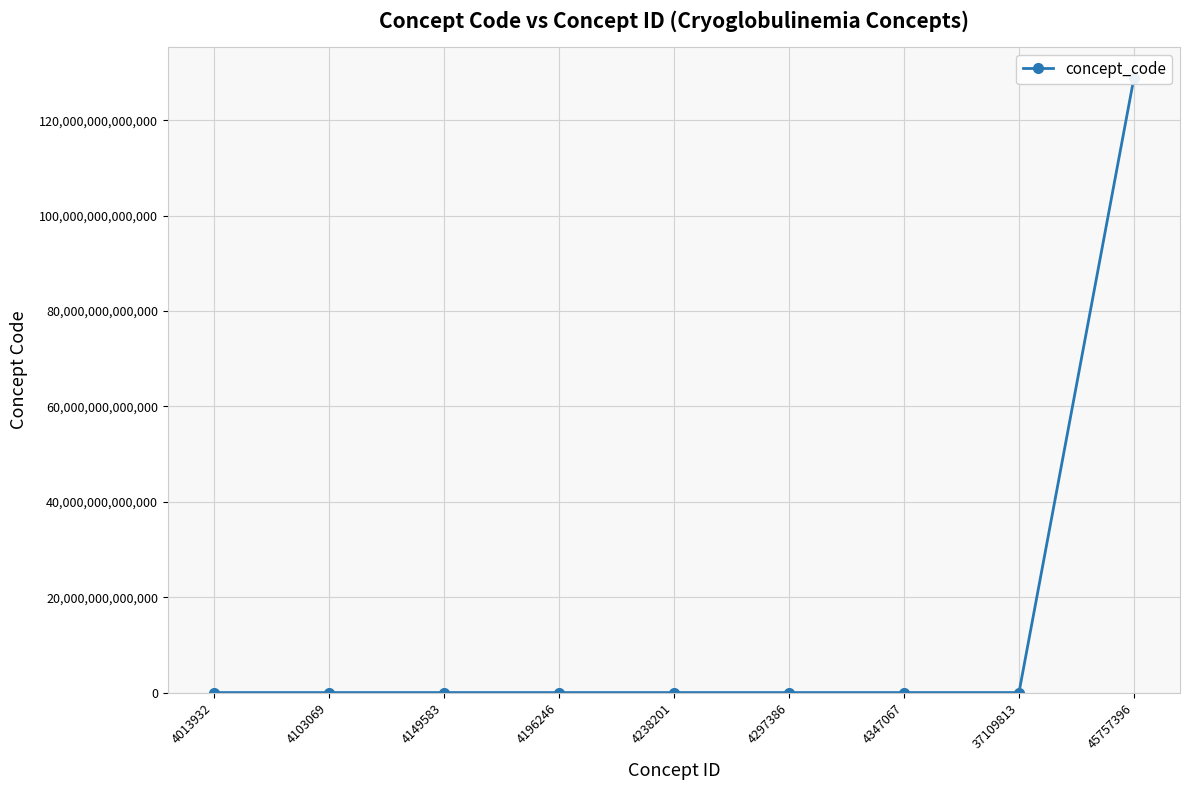

How many points are higher than both their immediate neighbors (excluding endpoints)?

1